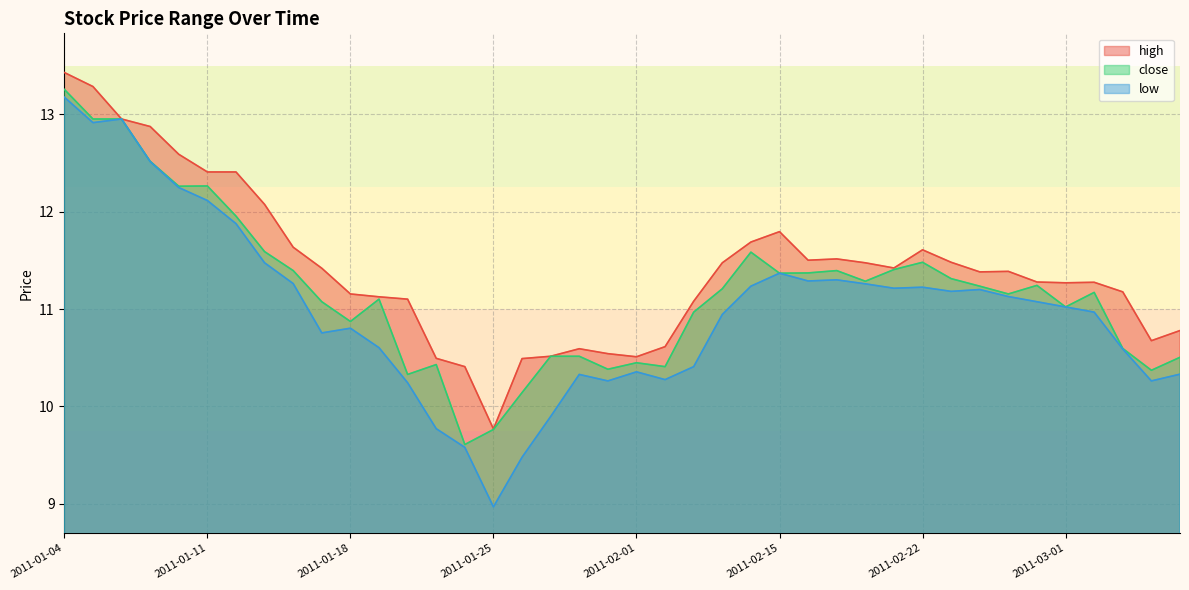

At which category does the chart reach its minimum across all series?

2011-01-25